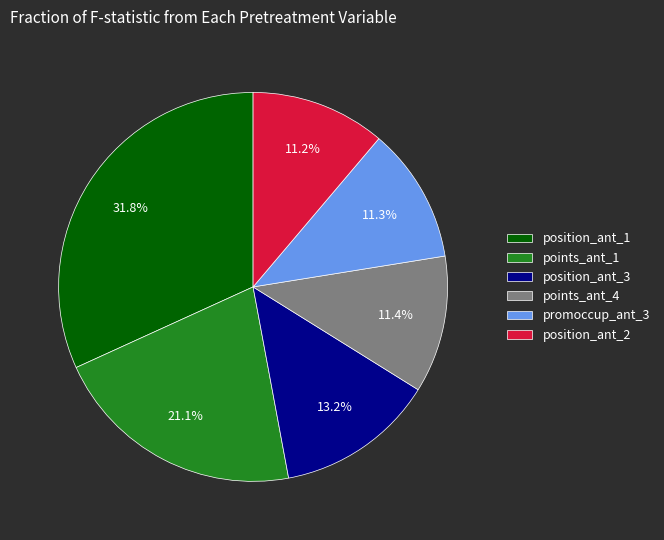

Is there a majority slice in this chart?

No